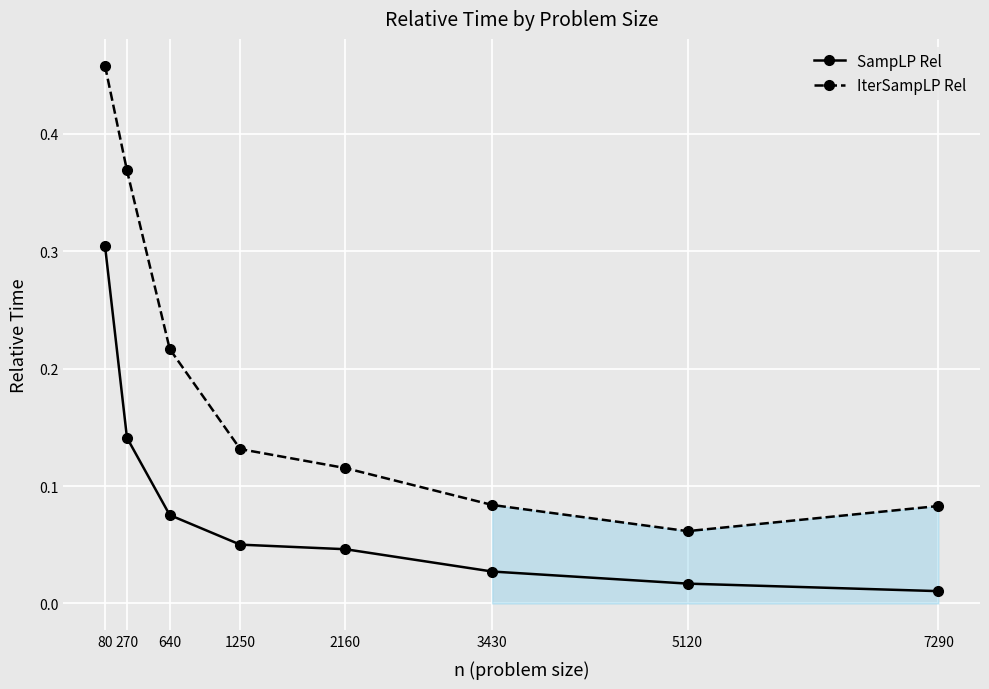

Reading left to right, list all the values displayed in this chart.

SampLP Rel: 80=0.3	270=0.1	640=0.1	1250=0.1	2160=0.0	3430=0.0	5120=0.0	7290=0.0
IterSampLP Rel: 80=0.5	270=0.4	640=0.2	1250=0.1	2160=0.1	3430=0.1	5120=0.1	7290=0.1